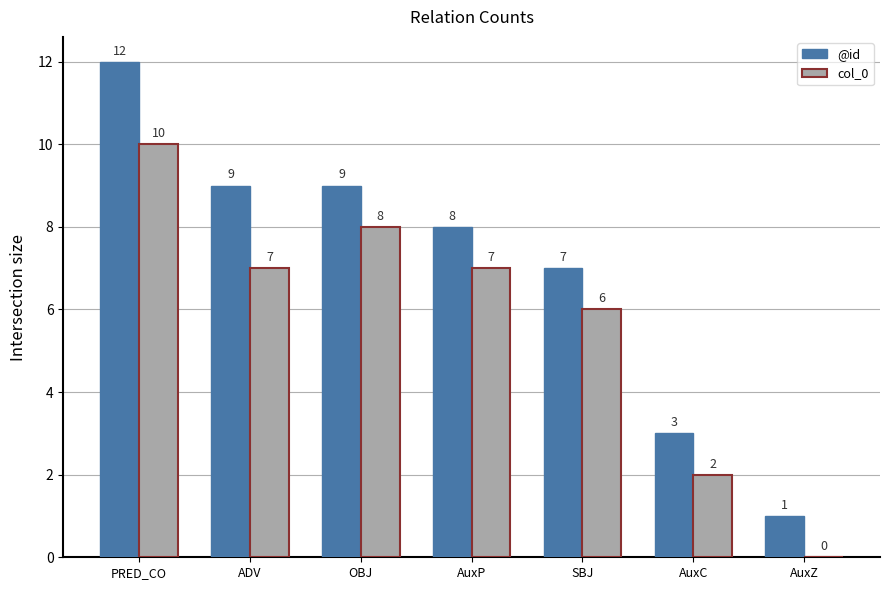

Is it true that @id equals 3 at AuxC?

True